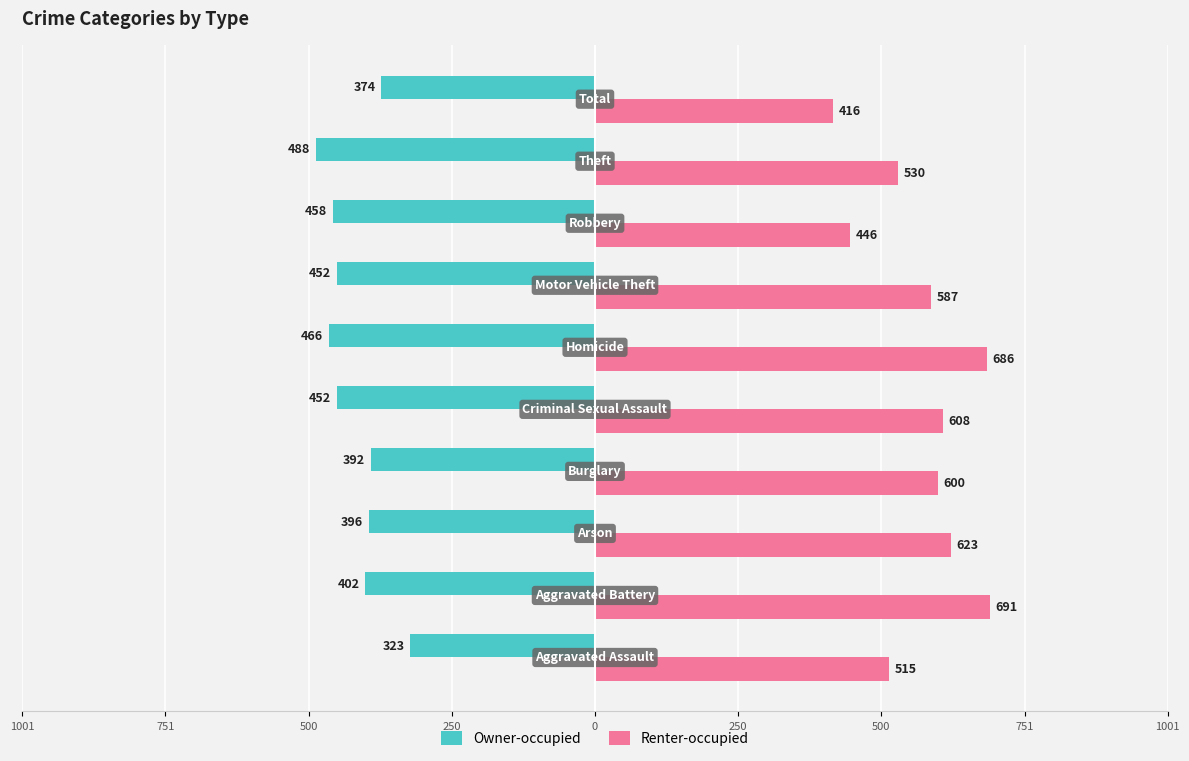

Reading right to left, transcribe all the data shown in this chart.

Owner-occupied: -374	-488	-458	-452	-466	-452	-392	-396	-402	-323
Renter-occupied: 416	530	446	587	686	608	600	623	691	515